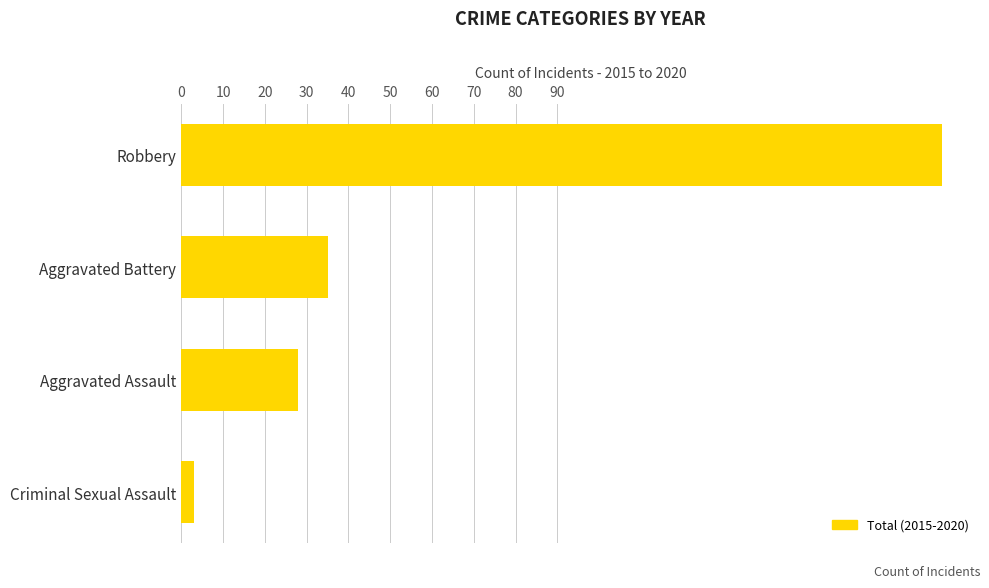

What is the approximate value at Robbery, to the nearest 5?

180